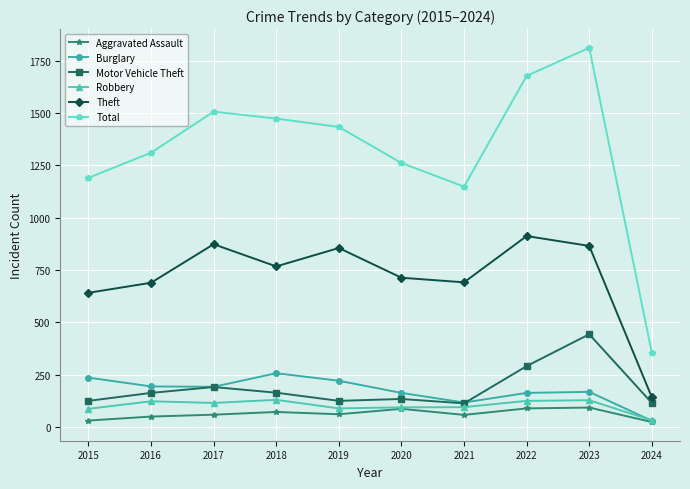

How many data points in Aggravated Assault are less than 61?

5